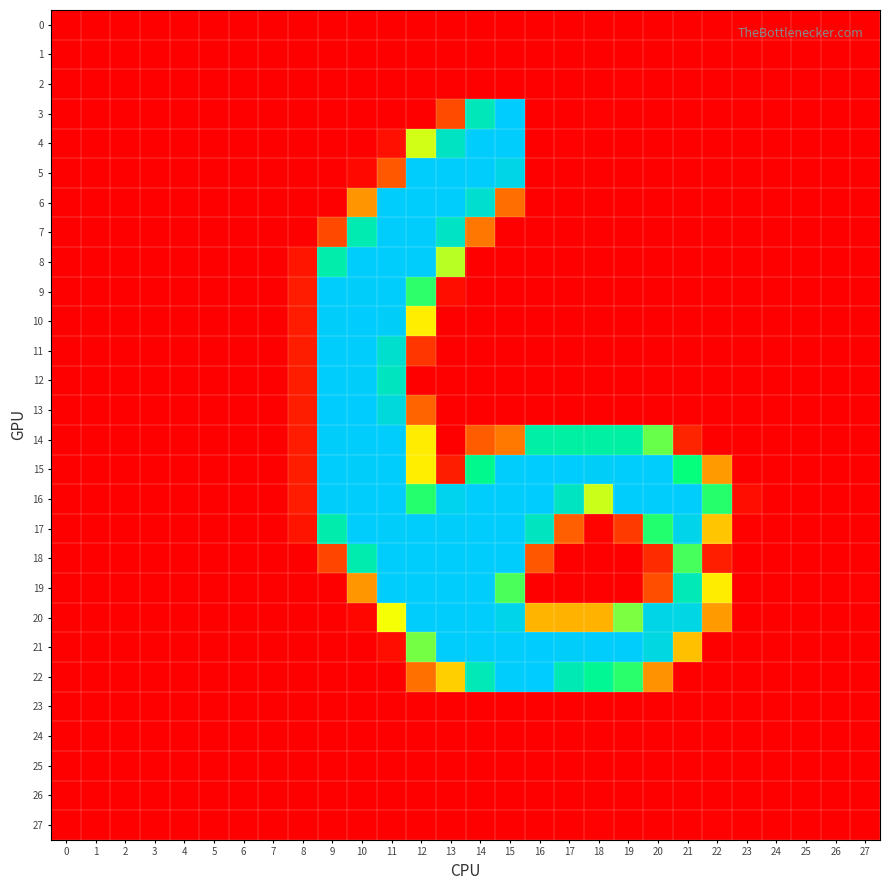

What is the spread (max minus min) of values at 13?

253.7